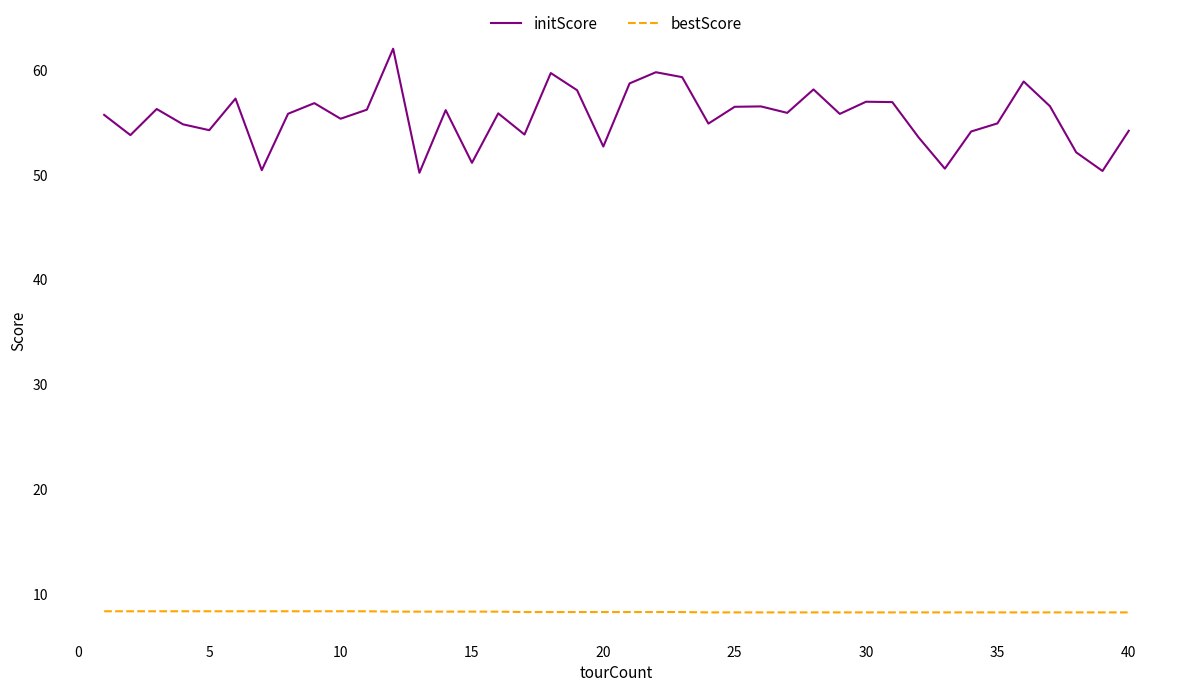

Which series has the widest spread of values?

initScore